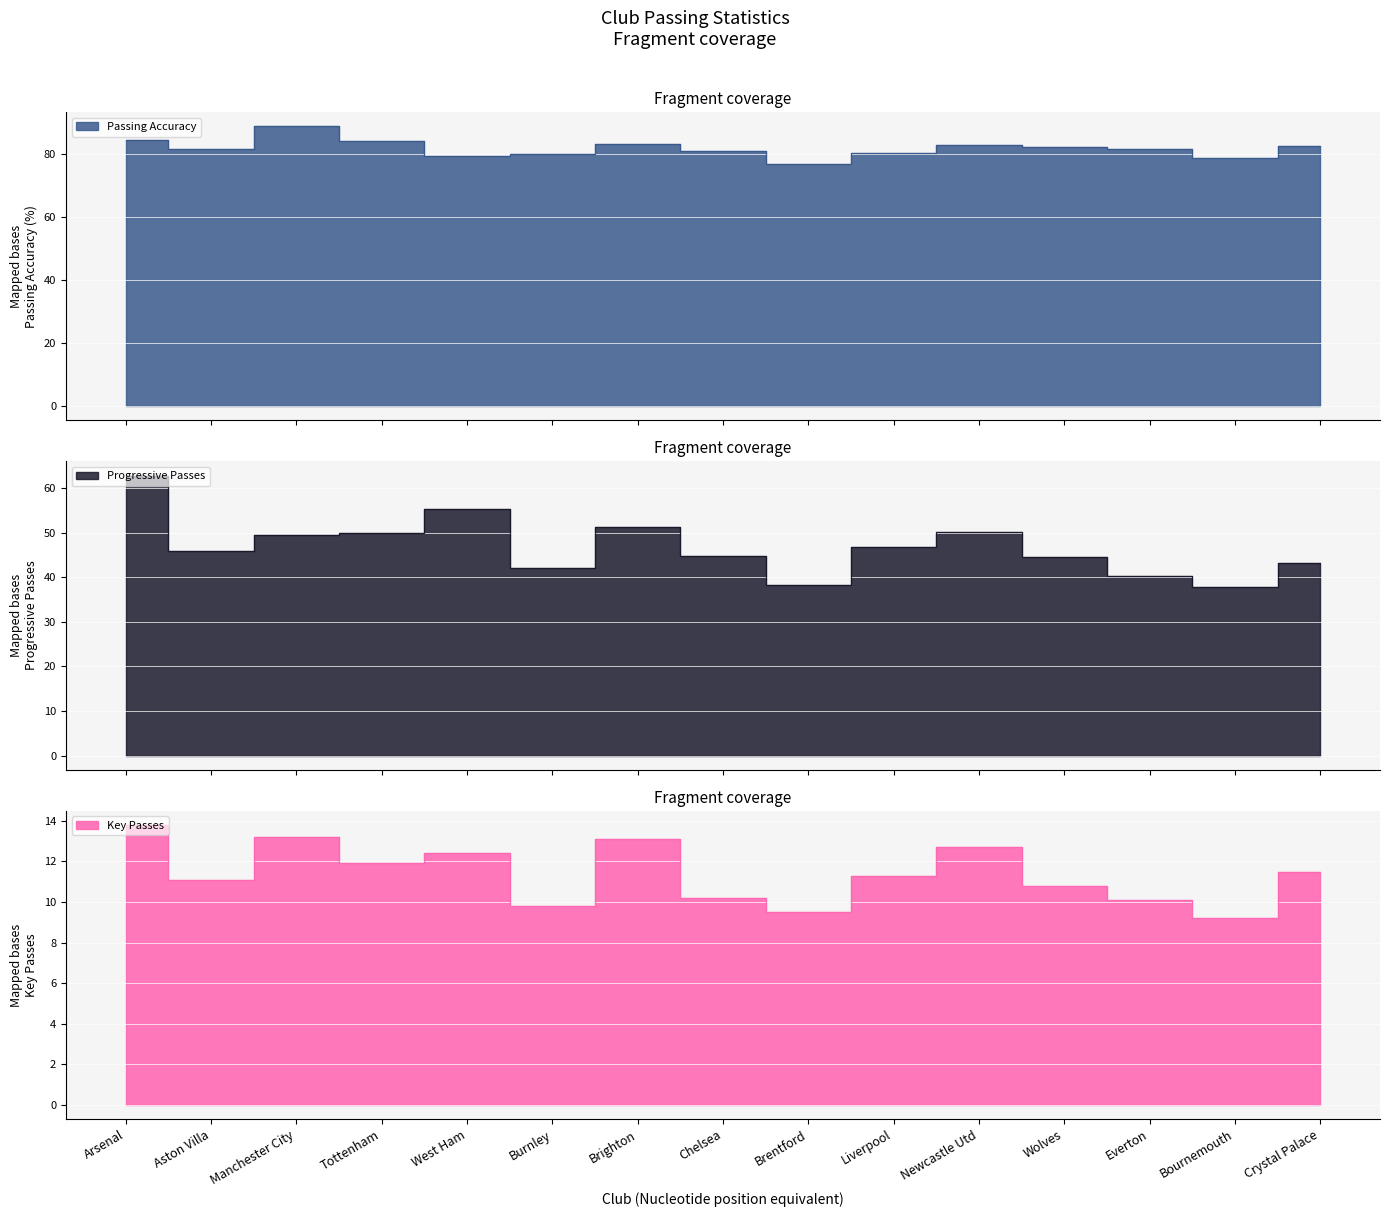

How many lines are shown in the chart?

3